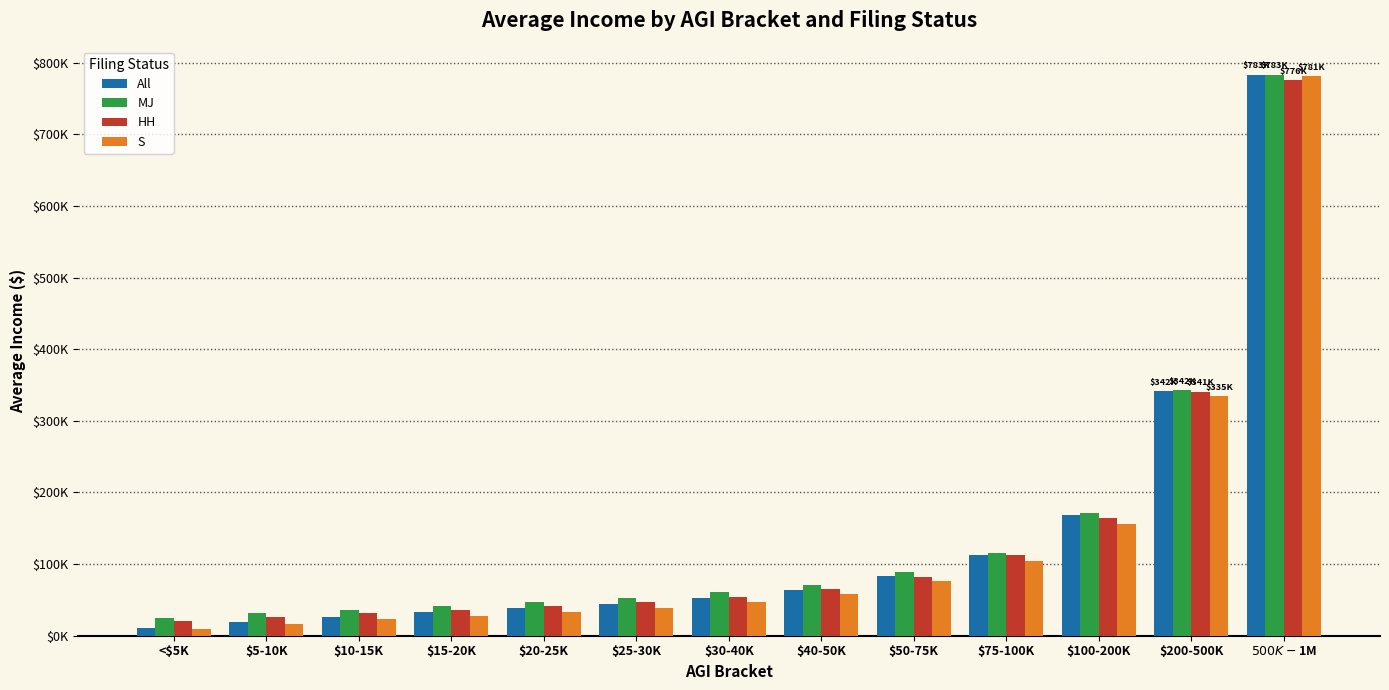

At which category is the sum across all series the highest?

$500K-$1M